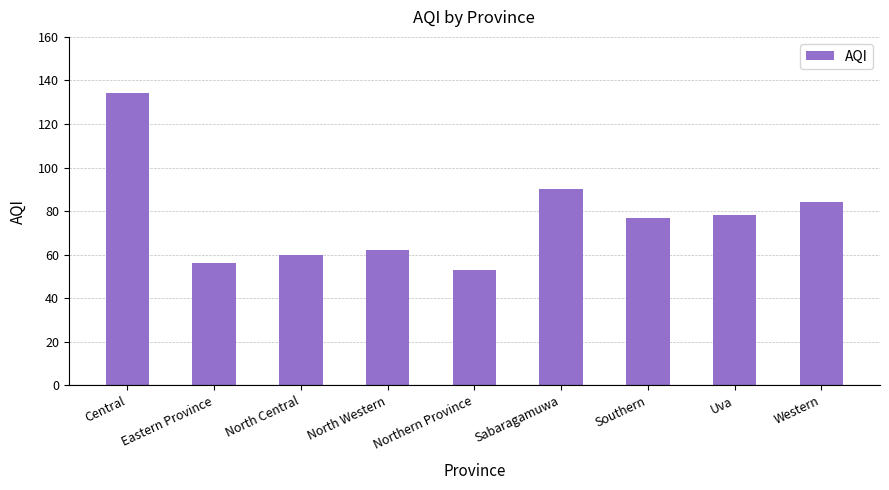

What value does the data have at North Western, to the nearest 10?

60